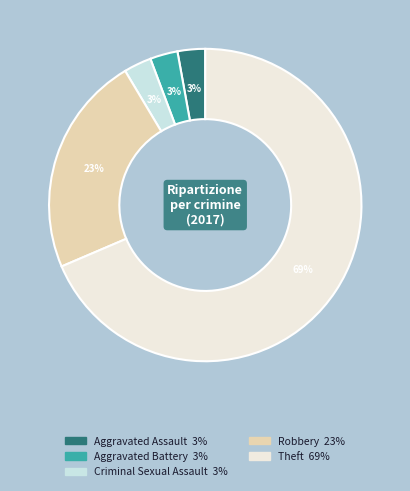

Which slice is the largest?

Theft